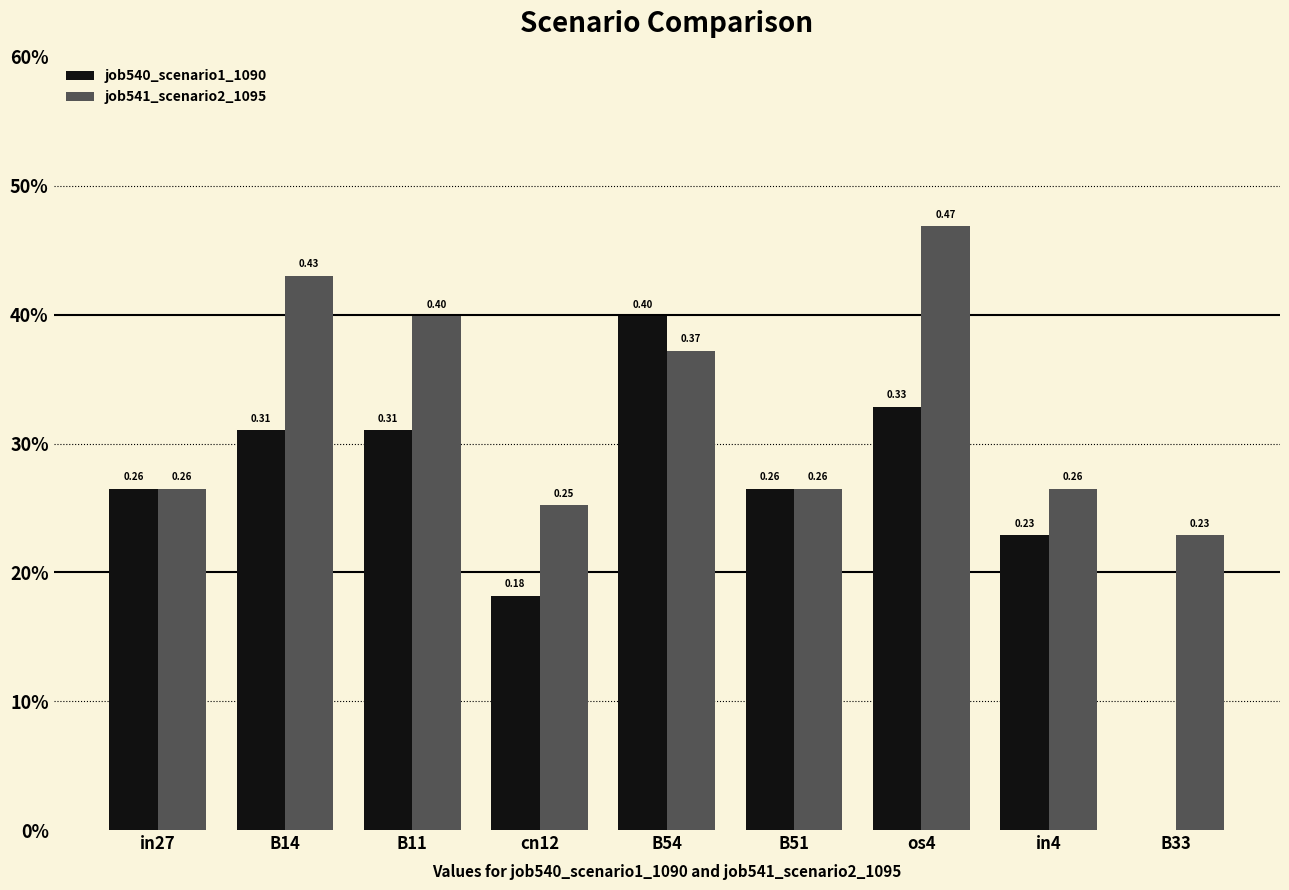

What position from the right is B33?

1